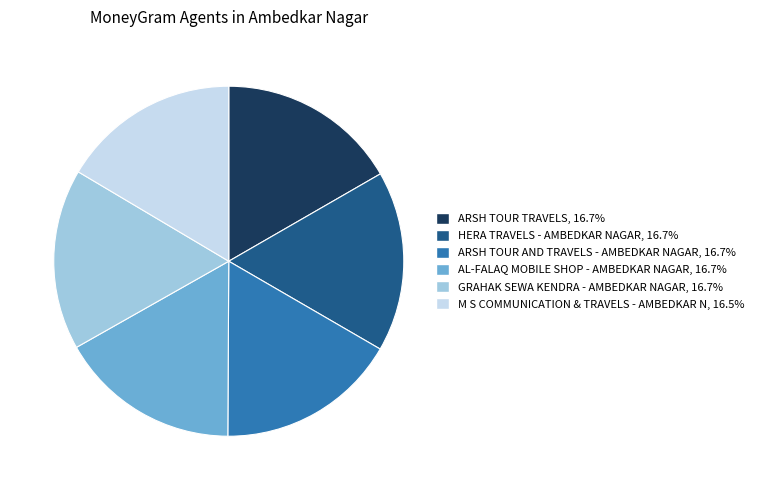

Approximately how many times larger is the value at HERA TRAVELS - AMBEDKAR NAGAR compared to ARSH TOUR TRAVELS?

1.0